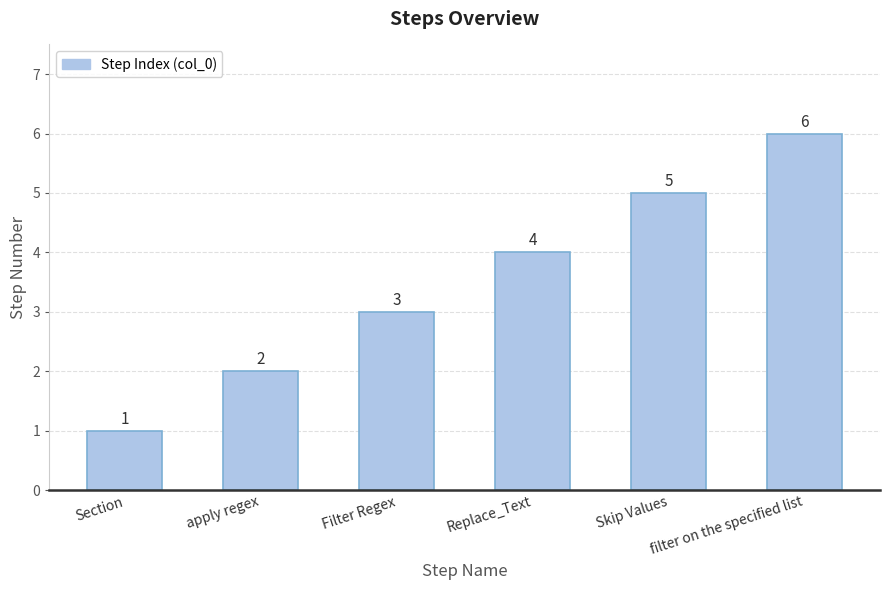

List the labels in order of value, largest first.

filter on the specified list, Skip Values, Replace_Text, Filter Regex, apply regex, Section